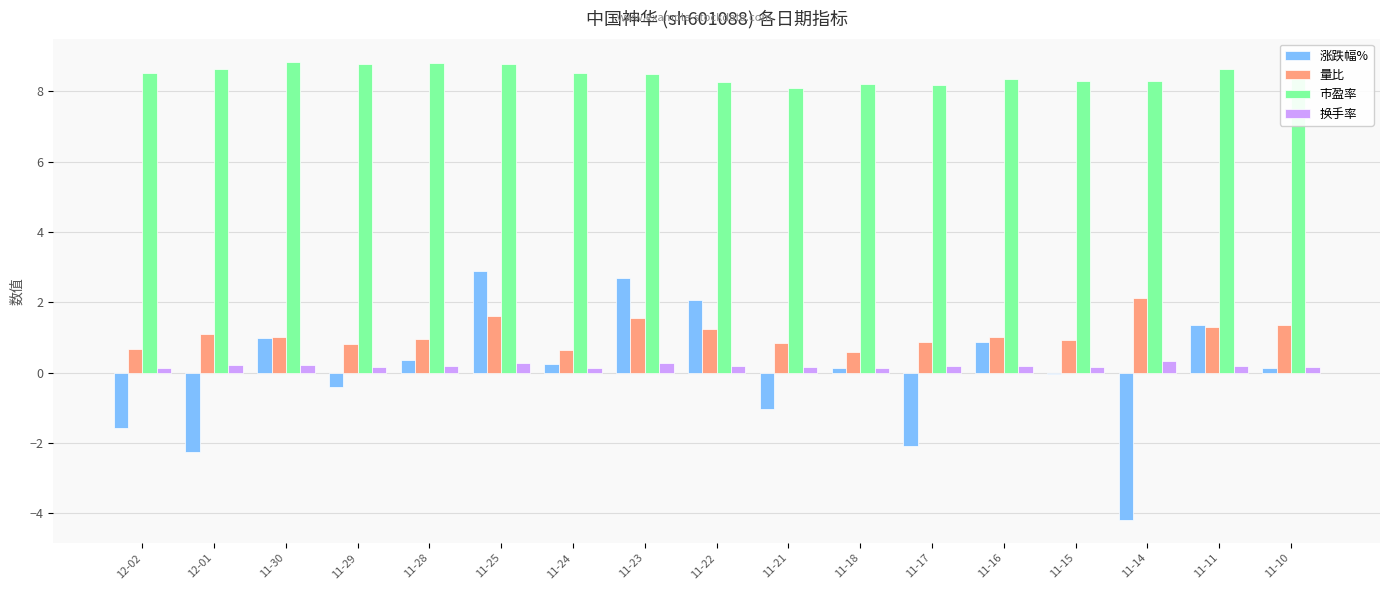

How many groups of bars are there?

17